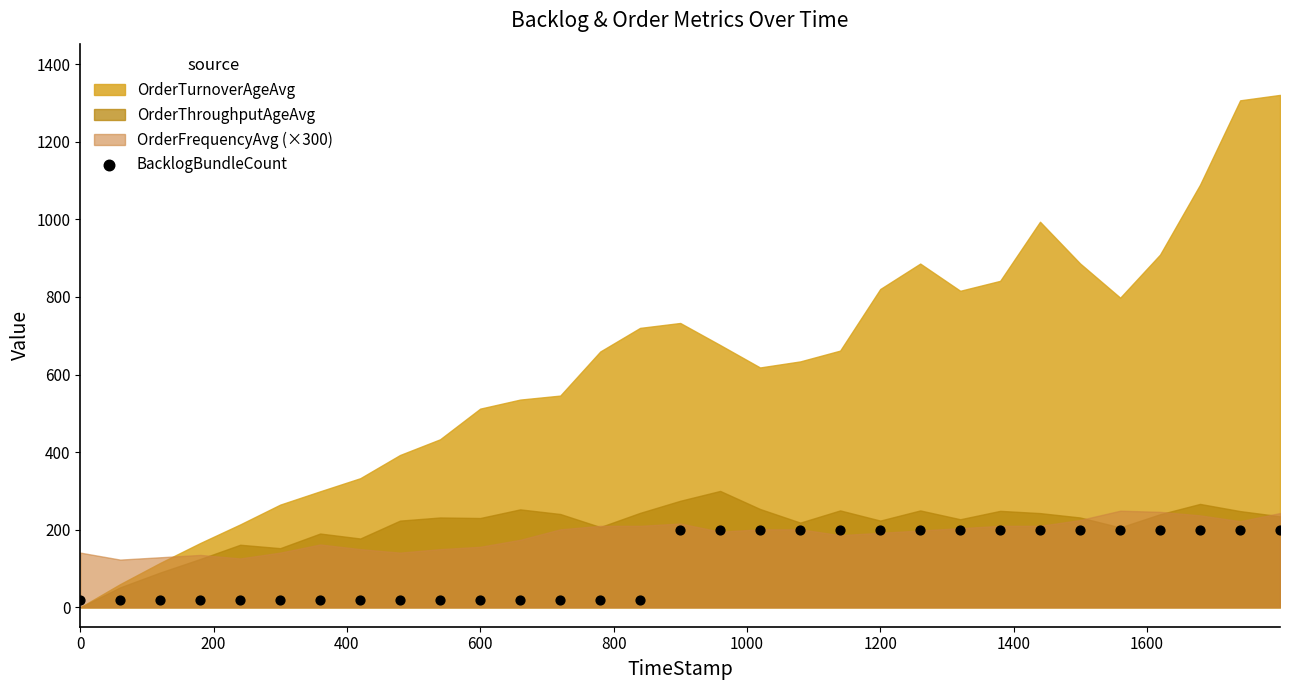

What is the range of Y values (max minus min)?

180